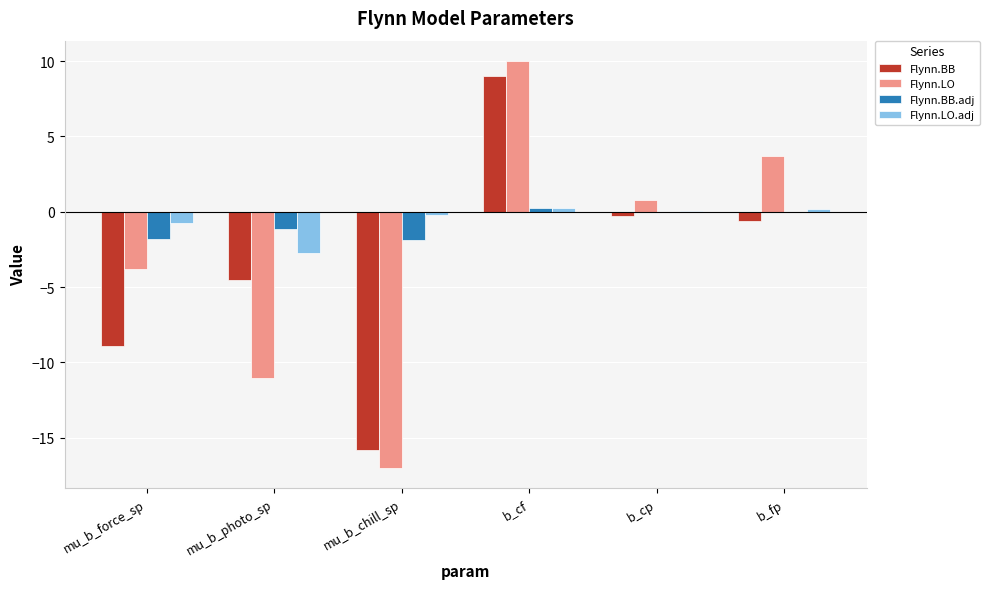

What is the total value across all series at mu_b_photo_sp?

-19.4